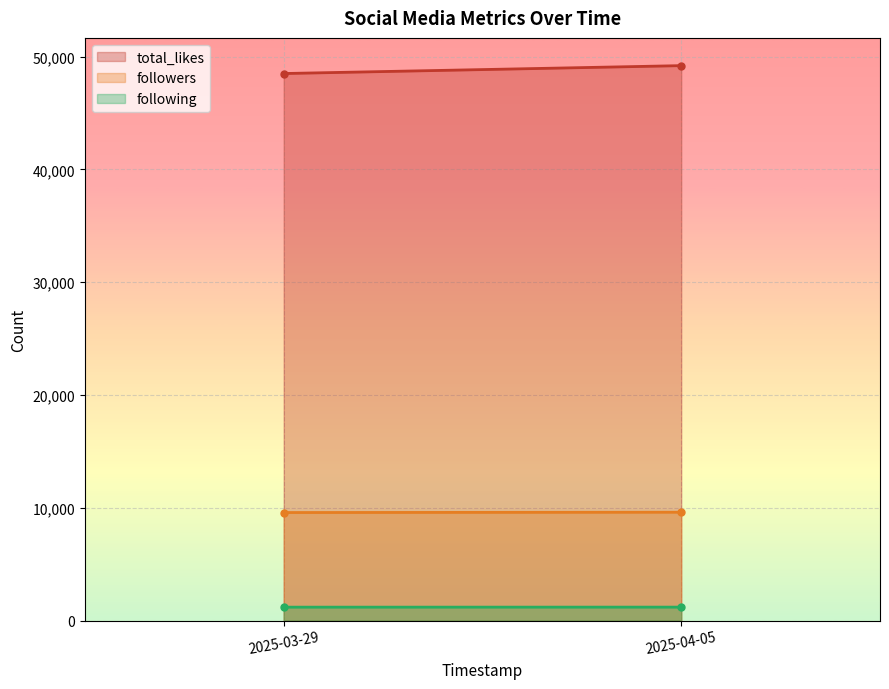

True or false: followers and total_likes intersect in this chart.

False